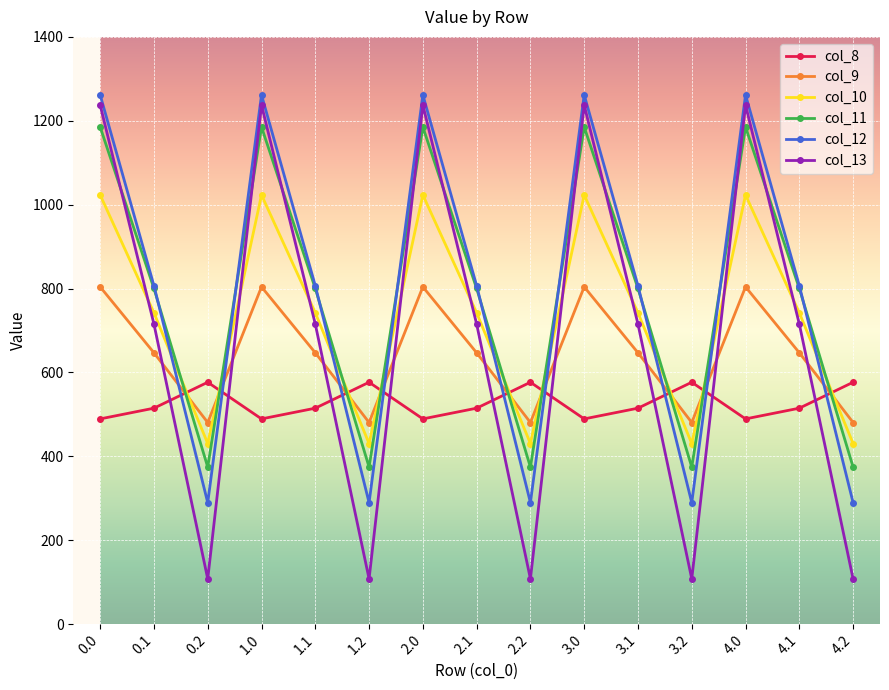

Rank the series by their maximum value, from highest to lowest.

col_12, col_13, col_11, col_10, col_9, col_8